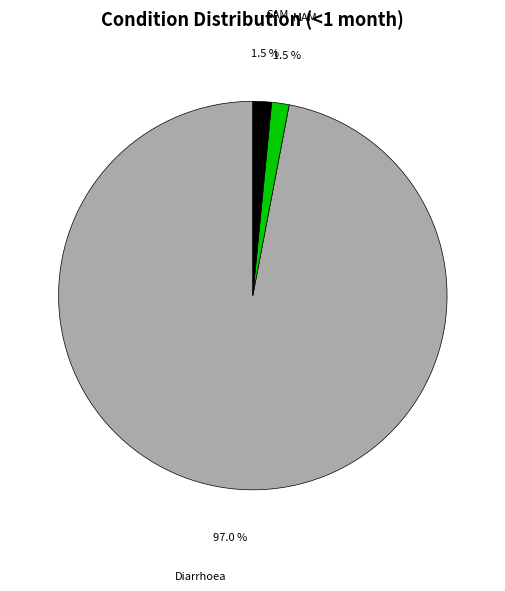

To the nearest percent, what is the average slice percentage?

33%